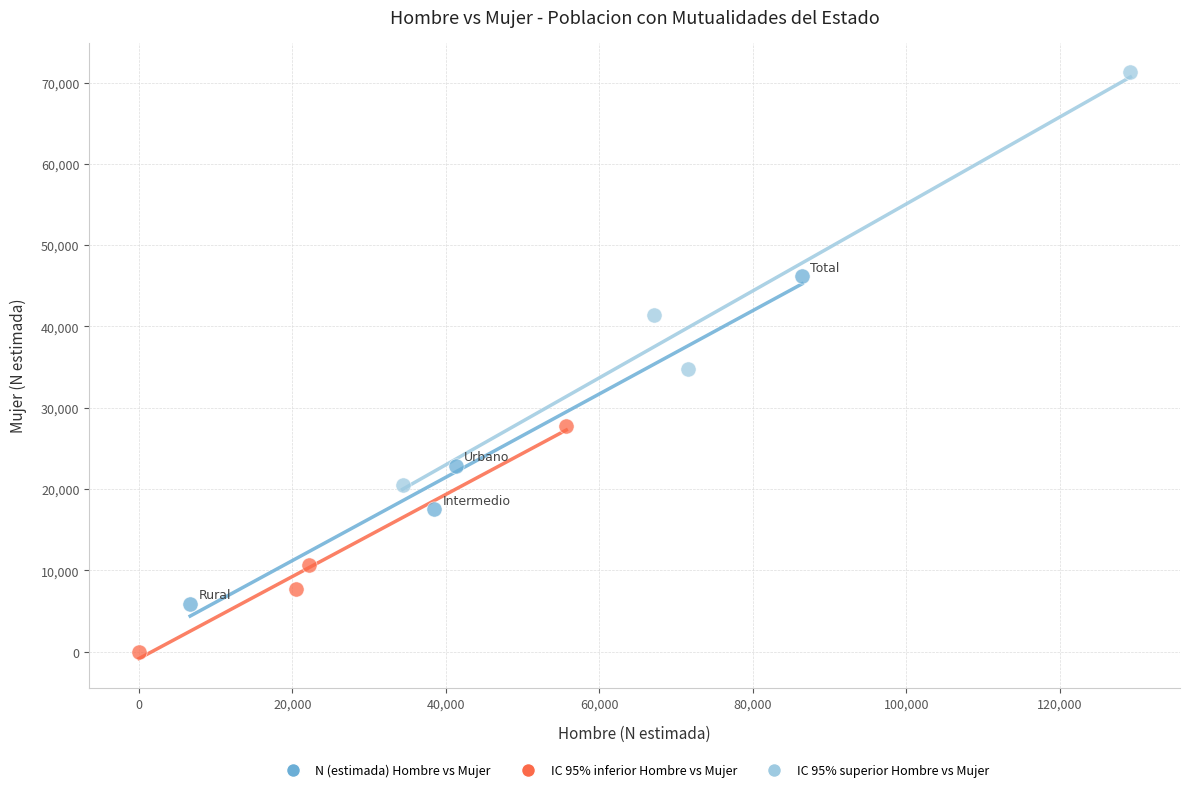

Which series has the widest spread of Y values?

IC 95% superior Hombre vs Mujer